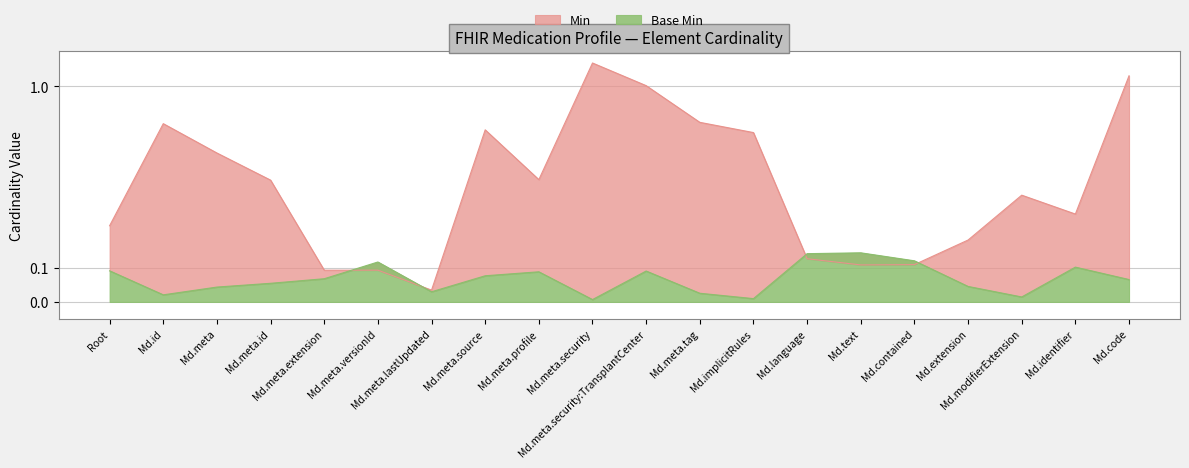

True or false: Min and Base Min cross at least once.

False